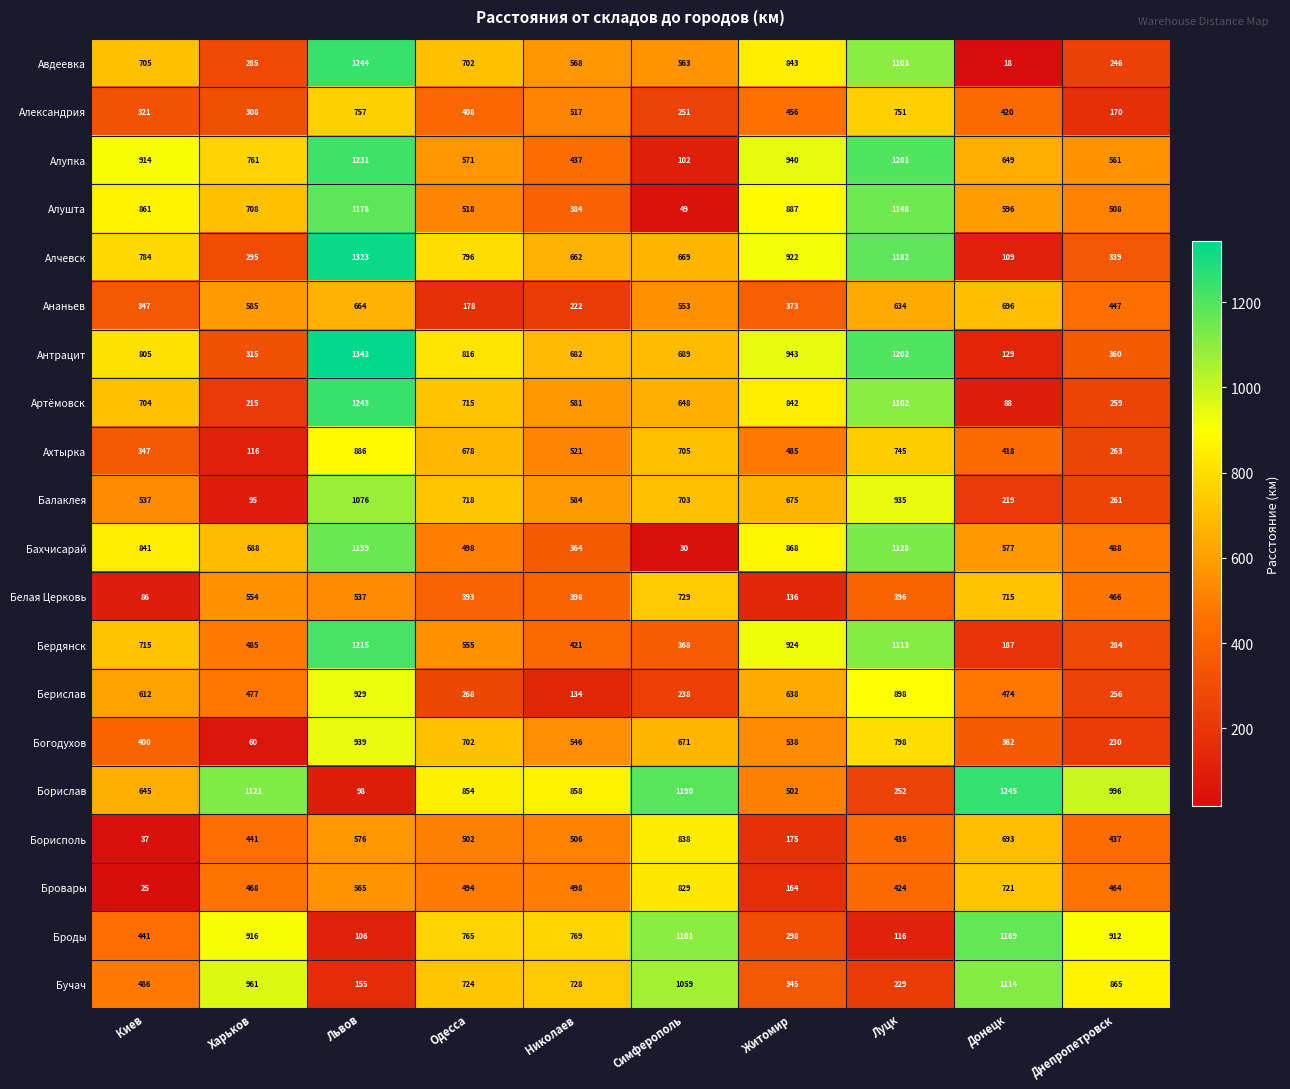

What is the spread (max minus min) of values at Луцк?

1086